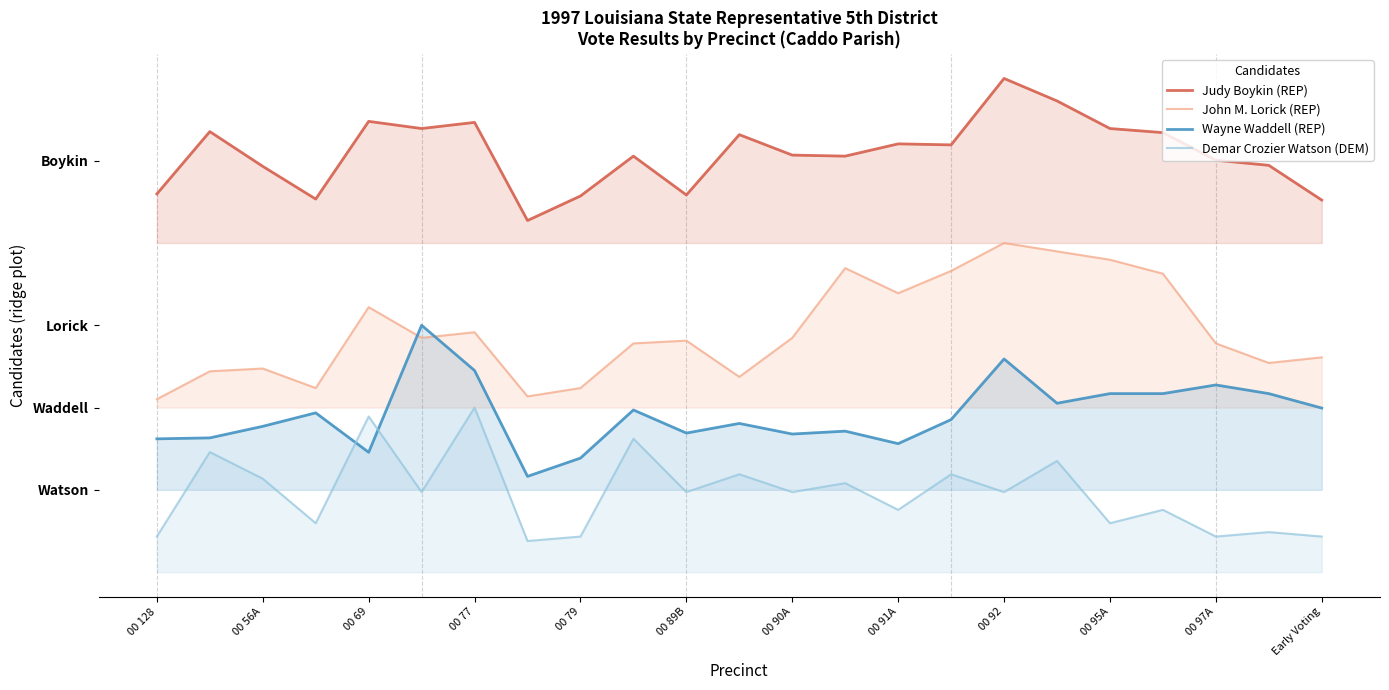

At 00 97A, list the series in order from smallest to largest.

Demar Crozier Watson (DEM), Wayne Waddell (REP), John M. Lorick (REP), Judy Boykin (REP)